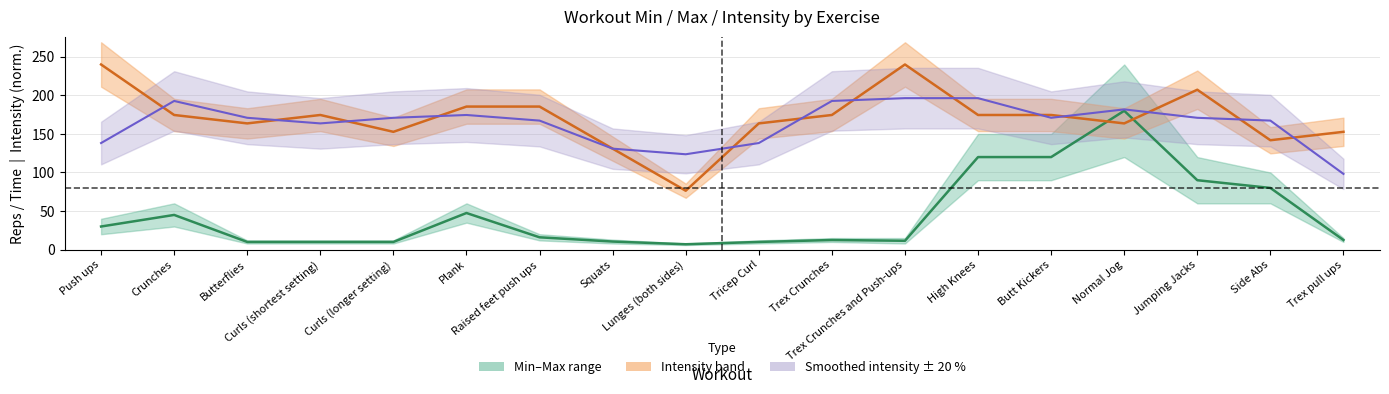

How many data points in Mid (Min+Max)/2 are less than 16?

9